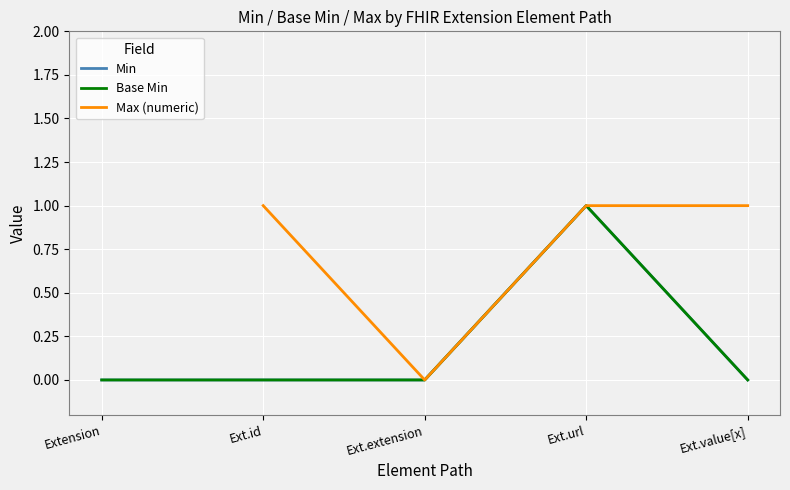

Which has a higher value, Extension.id or Extension.url?

Extension.url